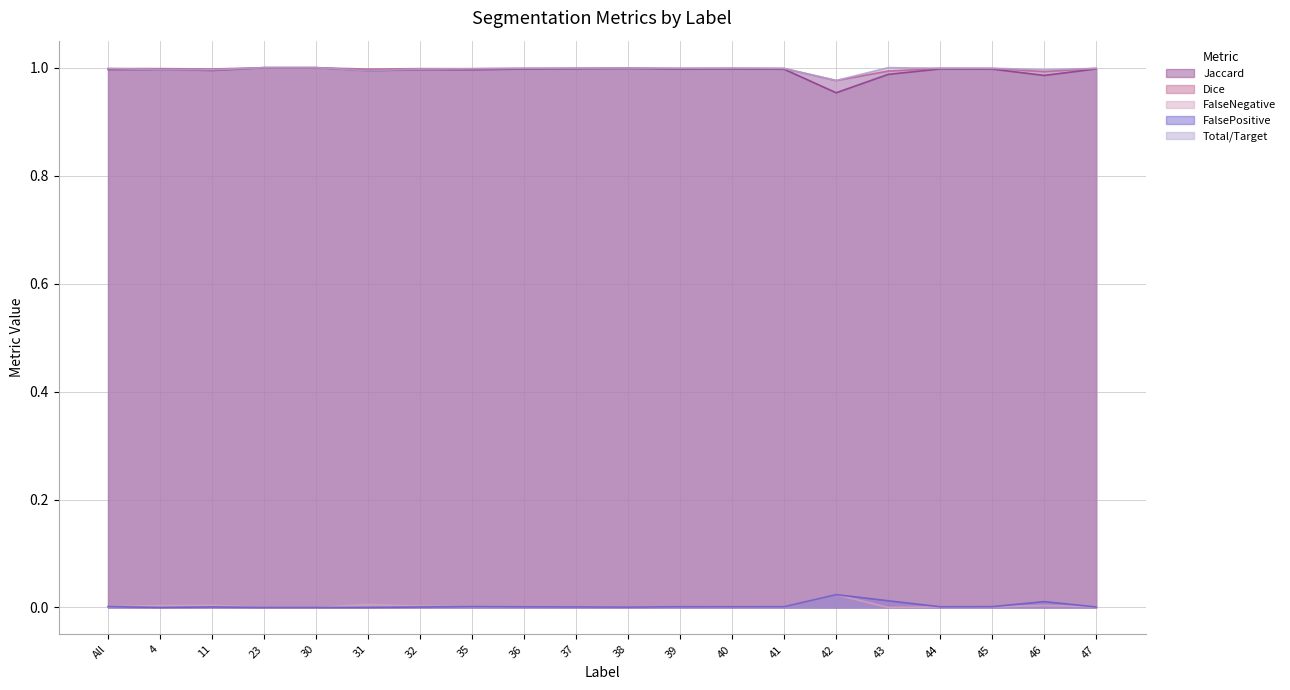

What is the average value of the Jaccard series?

1.0